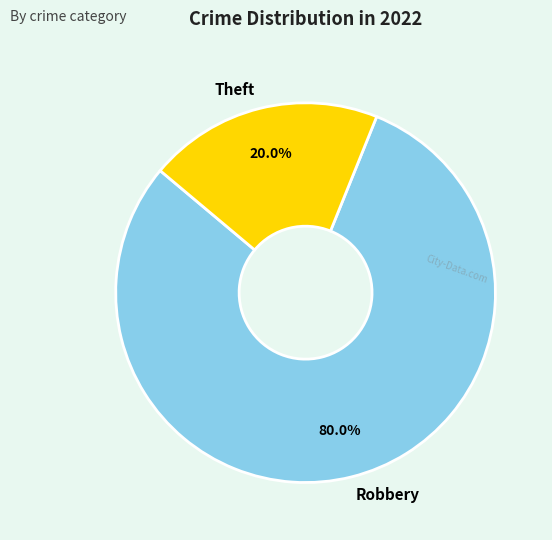

The Theft slice represents 20% of the pie. True or false?

True